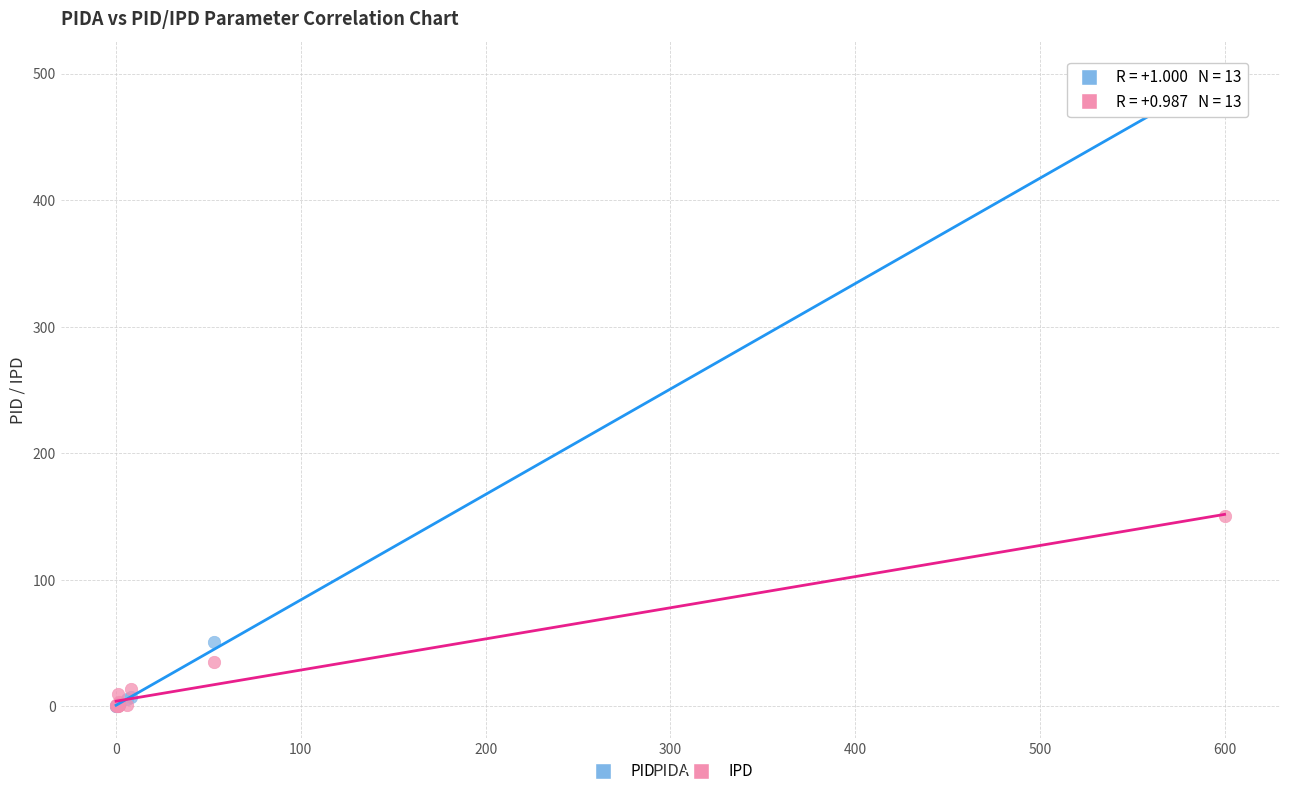

Which series has the widest spread of Y values?

PID